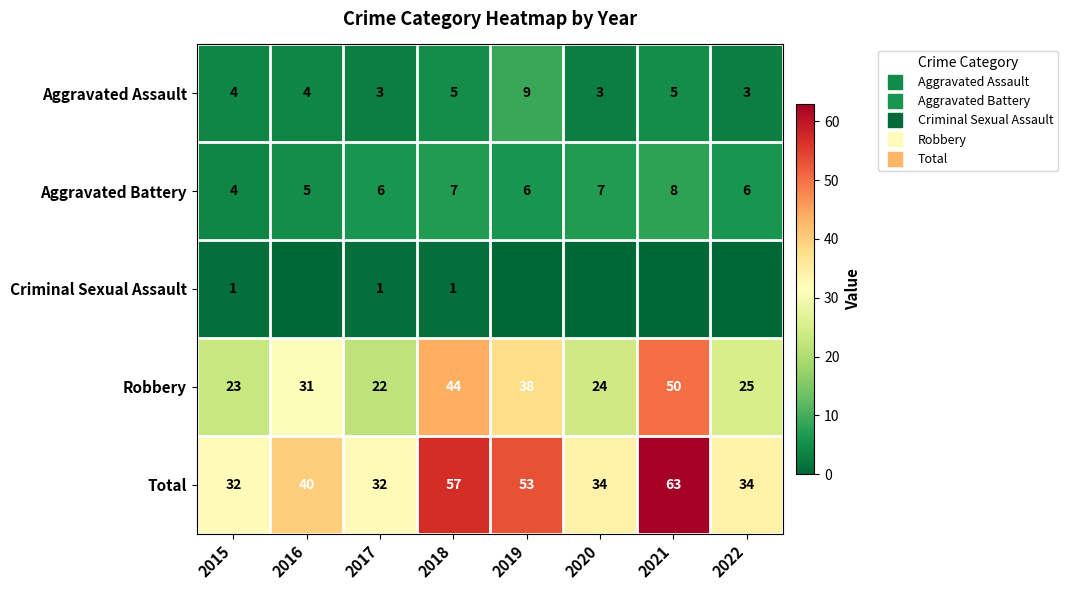

At which label does Aggravated Assault reach its minimum?

2017